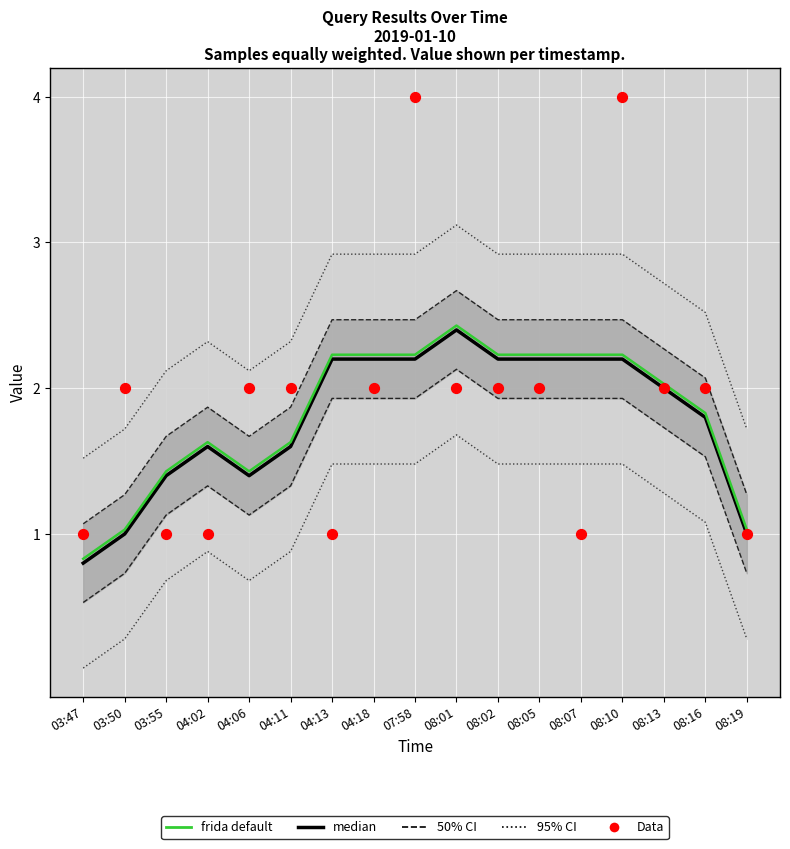

Which series has the largest total across all categories?

Data